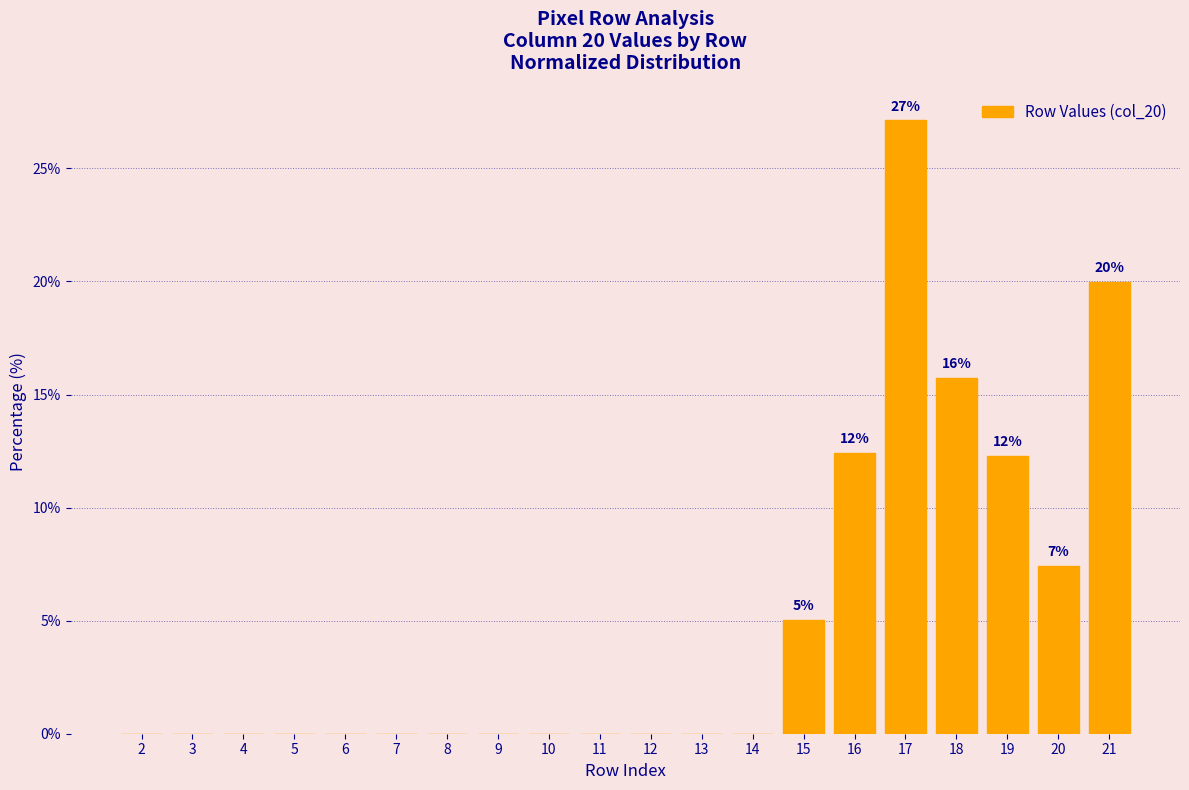

What is the sum of all values?

100.0